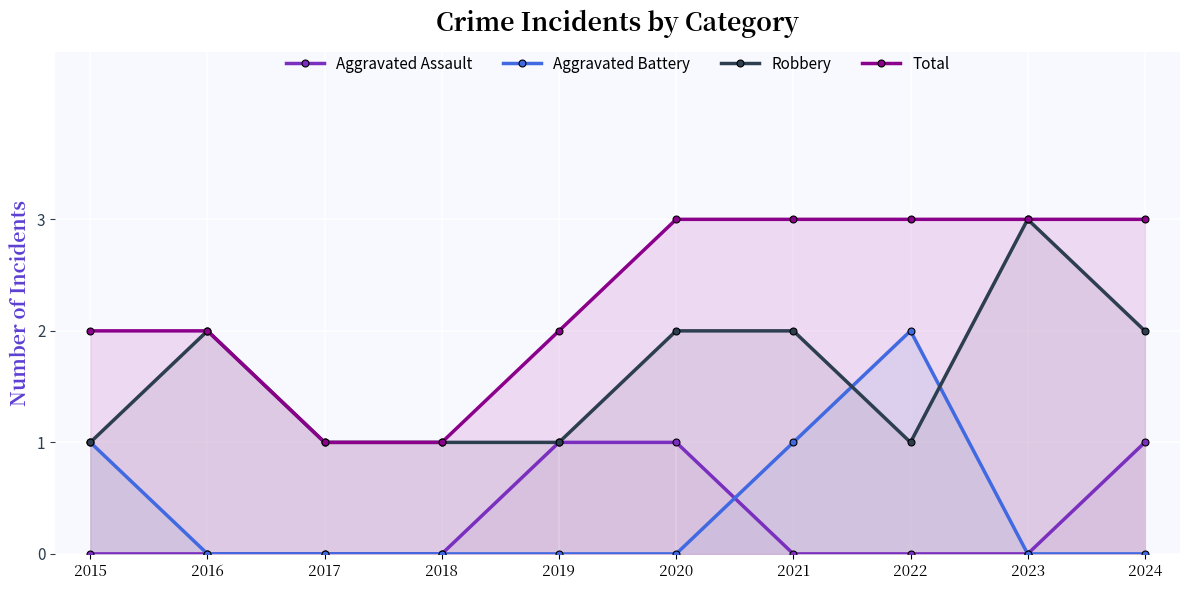

Between 2015 and 2024, which series saw the biggest shift?

Aggravated Assault